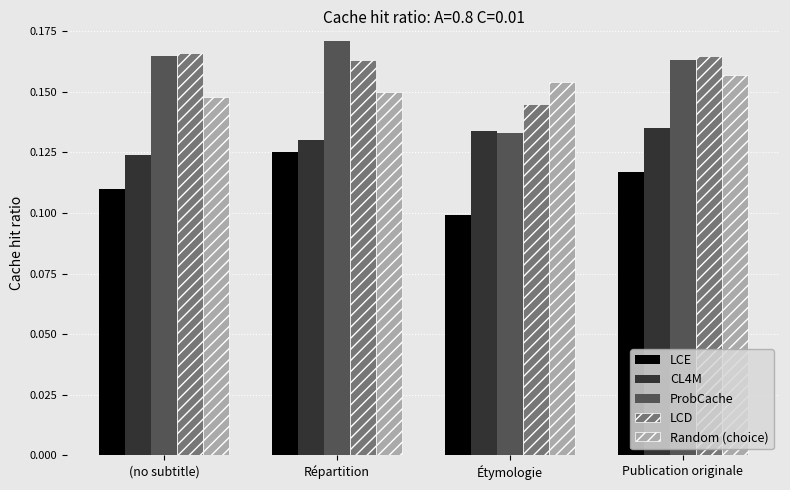

Is it true that CL4M equals 0.1 at Étymologie?

True